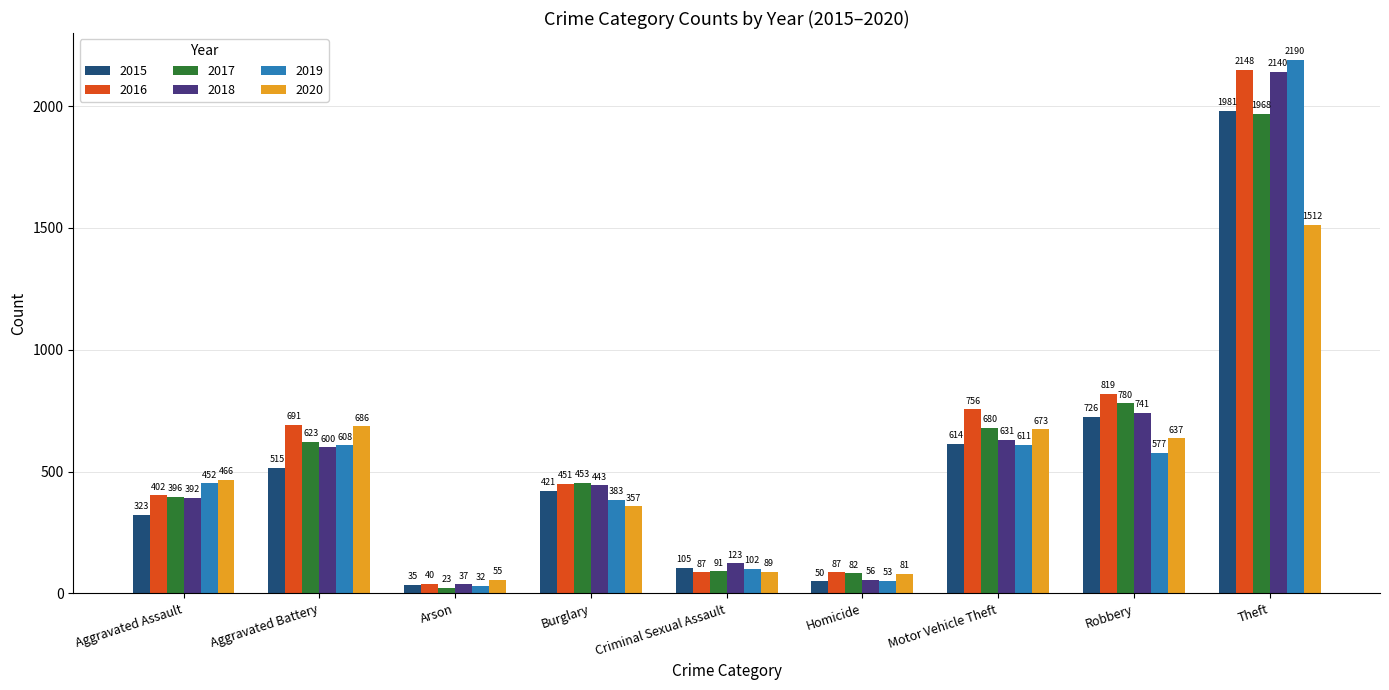

The value of 2017 at Burglary is 453. True or false?

True